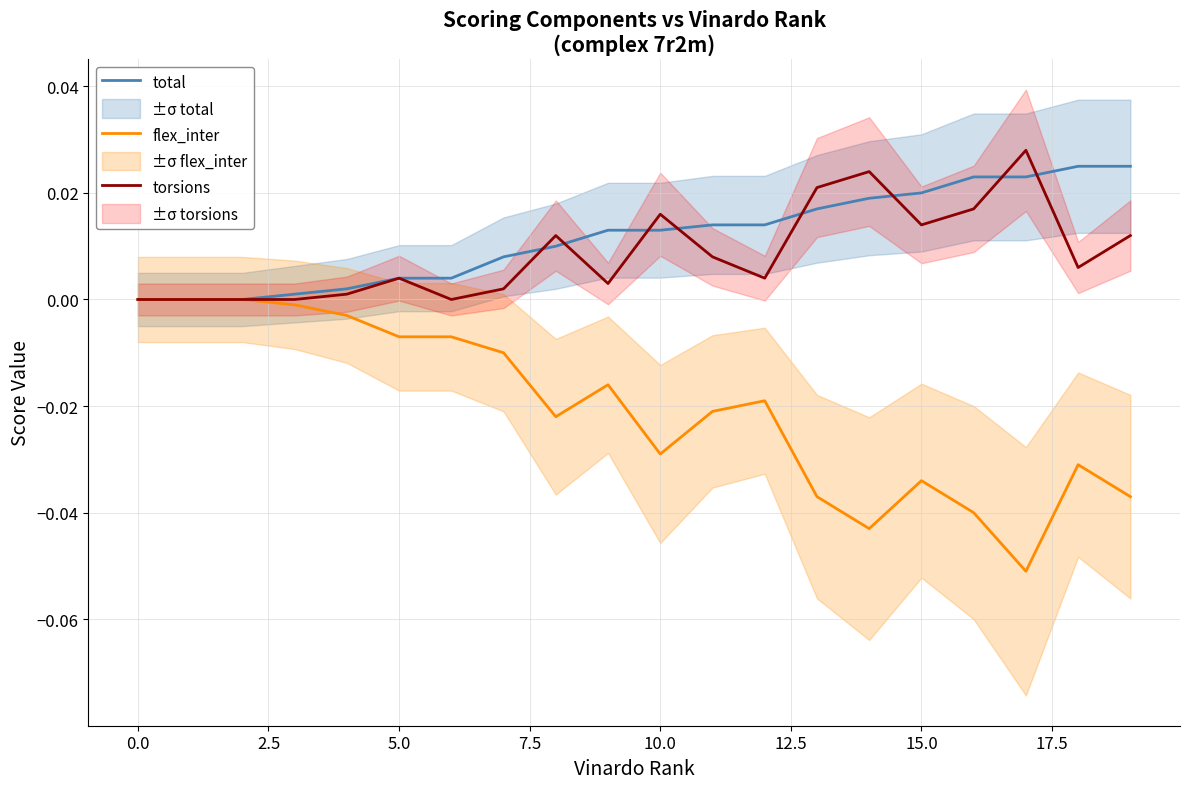

The value of flex_inter at 18 is -0.0. True or false?

True